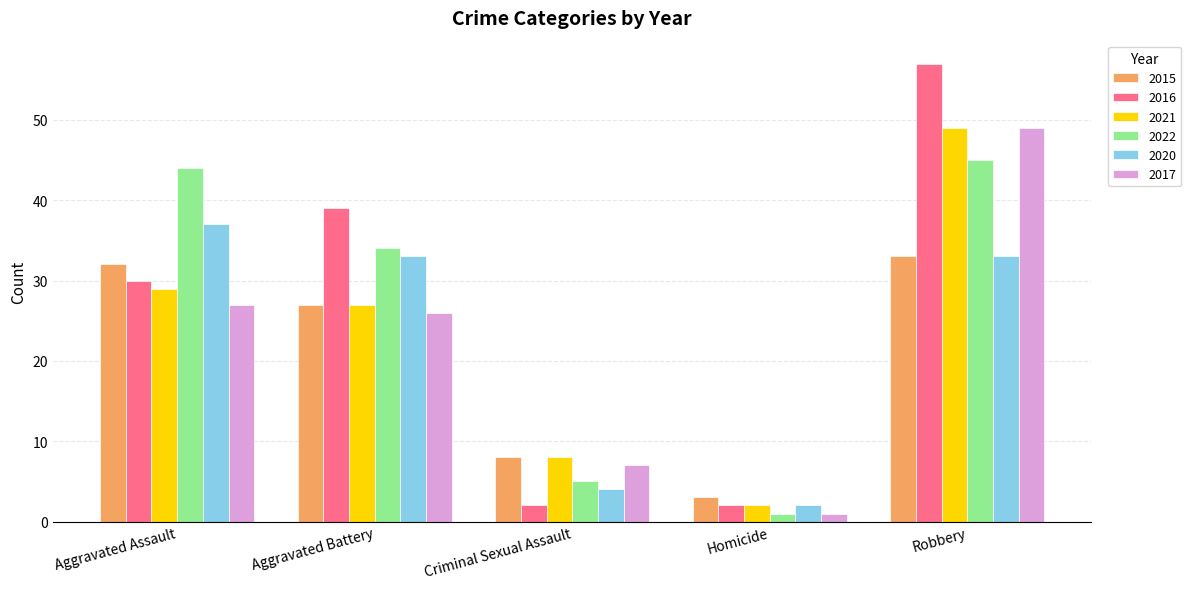

What is the sum of all 2021 values?

115